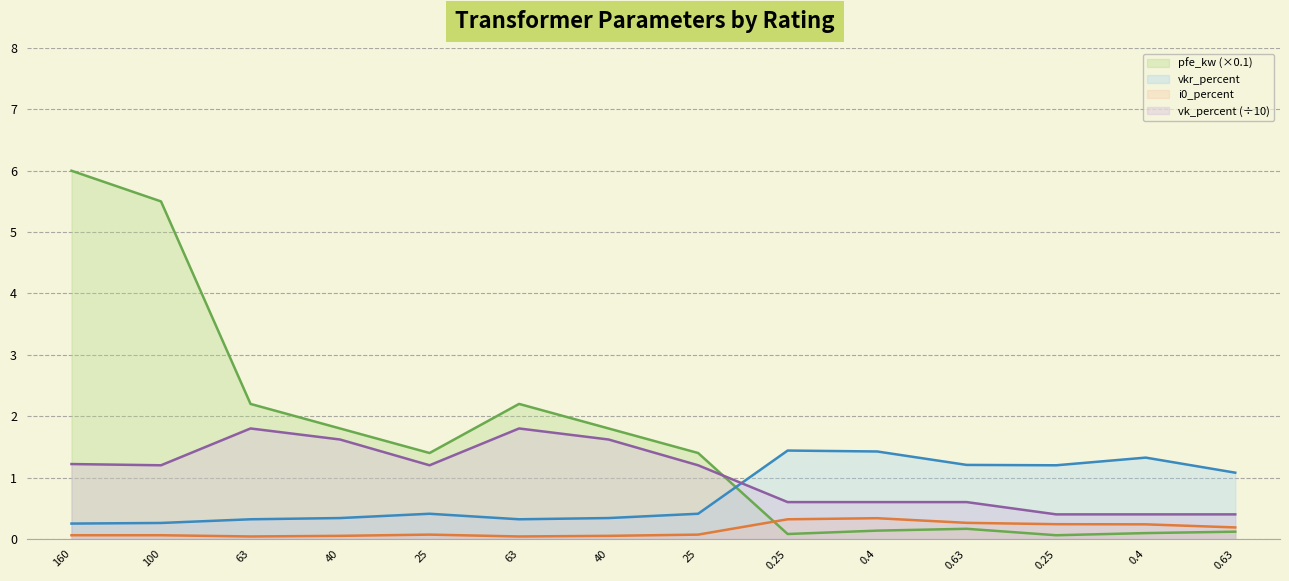

At which label does i0_percent reach its minimum?

63